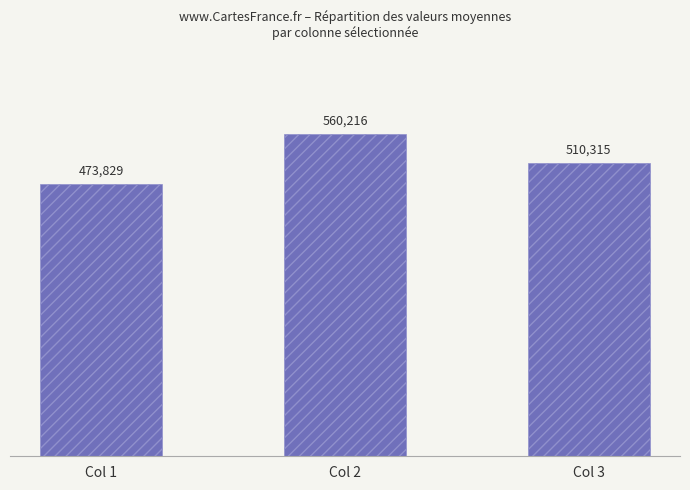

The chart shows a value of 560215.6 at Col 2. True or false?

True